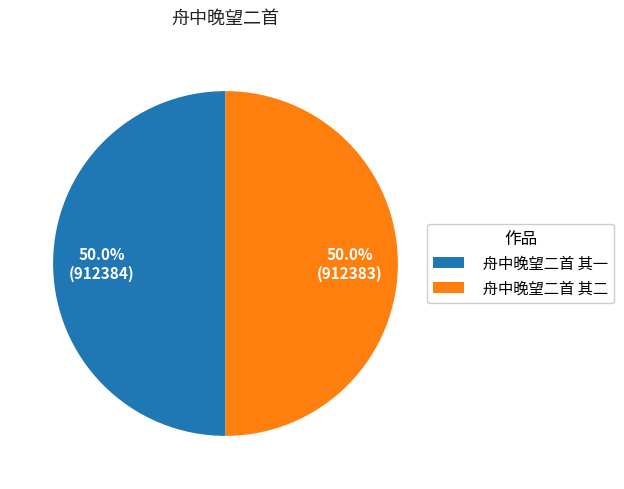

To the nearest percent, what is the combined percentage of 舟中晚望二首 其一 and 舟中晚望二首 其二?

100%